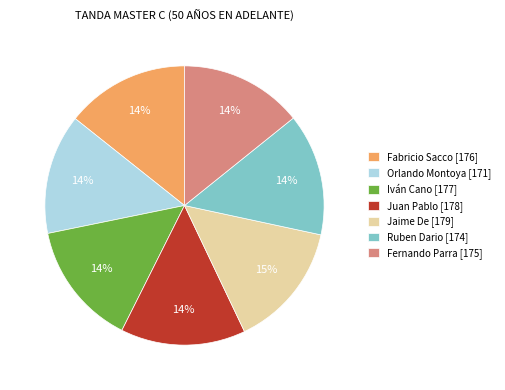

To the nearest percent, what portion does Juan Pablo [178] represent?

14%